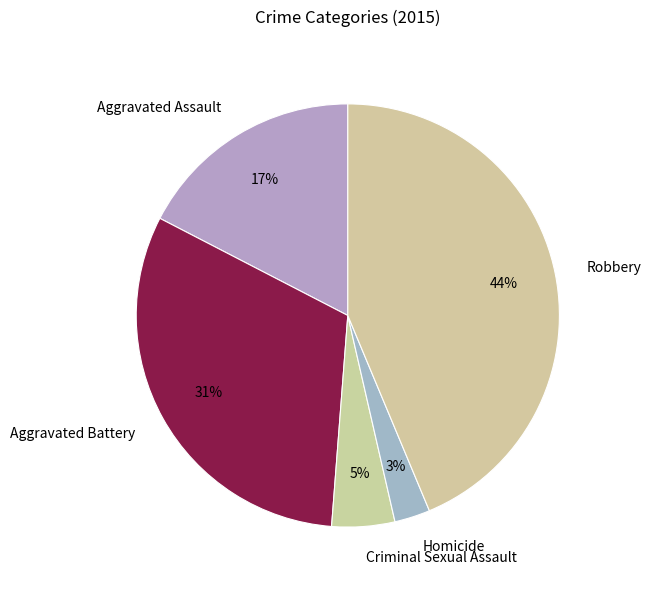

Does Aggravated Battery account for over 50% of the chart?

No